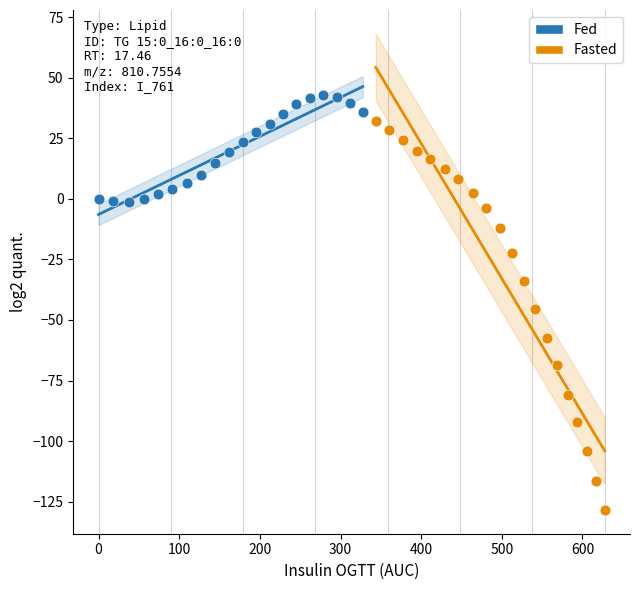

Which series reaches the minimum Y coordinate?

Fasted